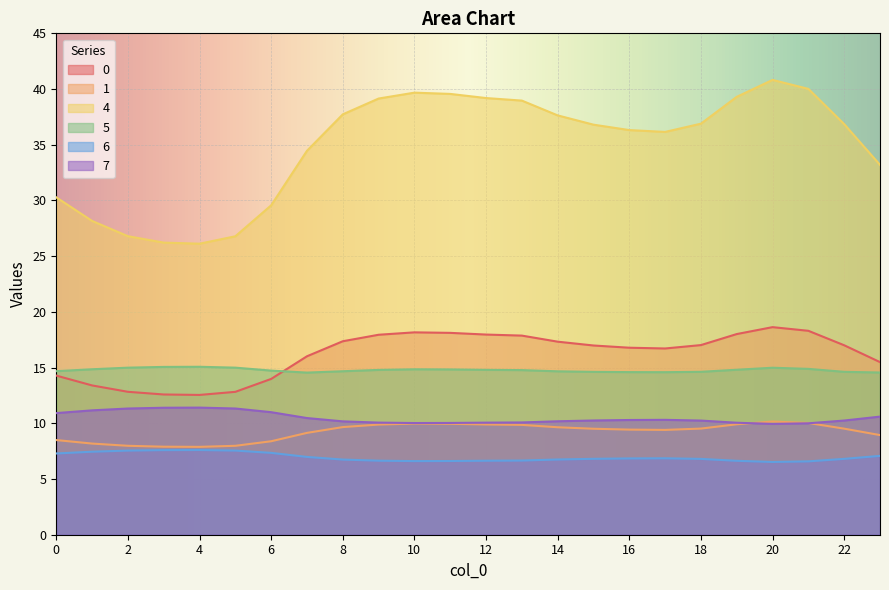

How many distinct data groups are displayed?

6